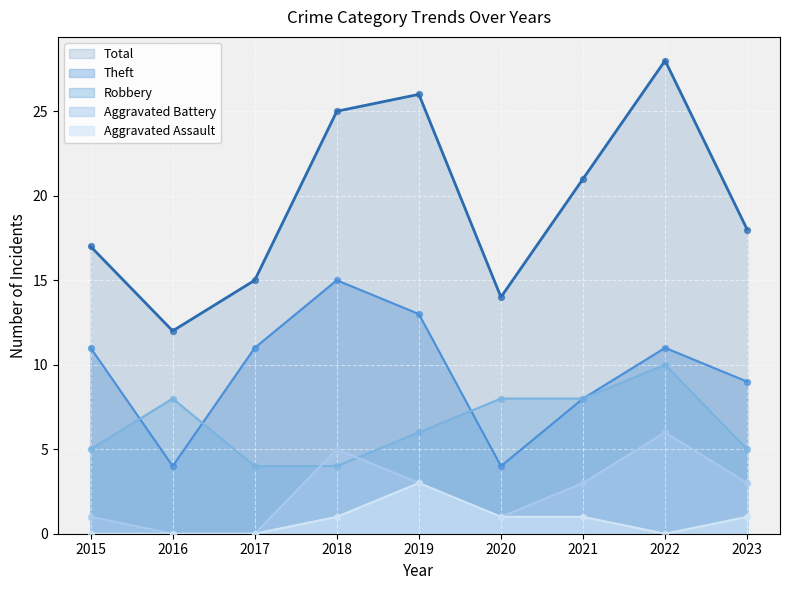

Is the value of Theft at 2022 greater than the value of Aggravated Assault at 2018?

Yes